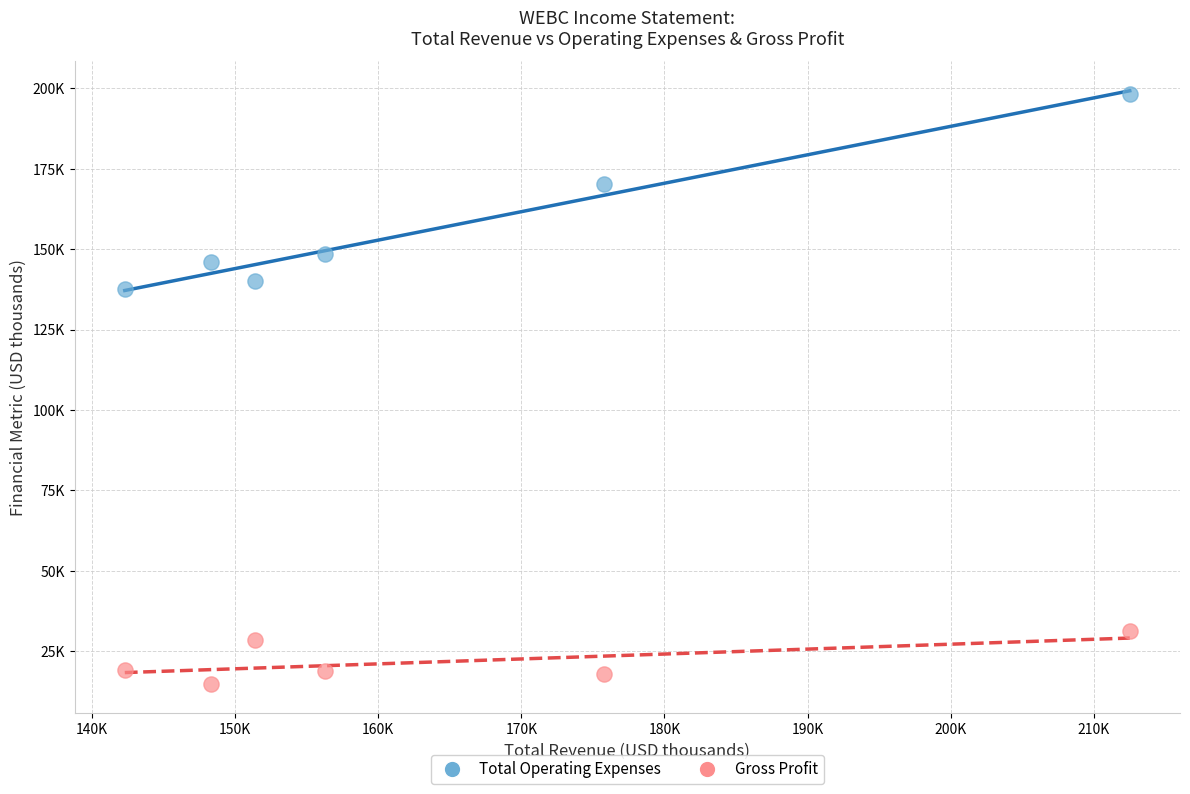

Which series contains the highest Y value?

Total Operating Expenses